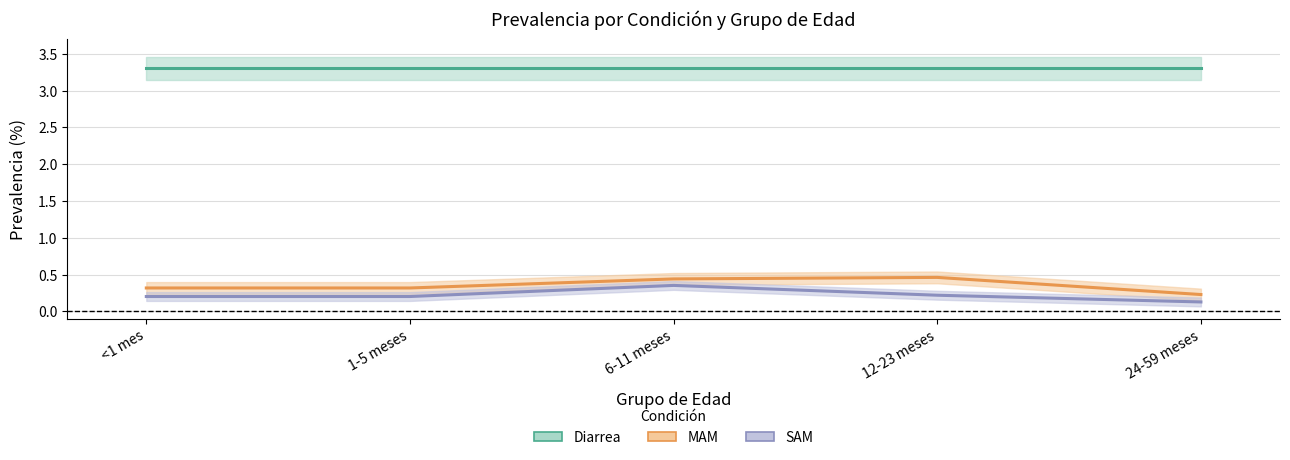

The value of Diarrea at 12-23 meses is 3.3. True or false?

True